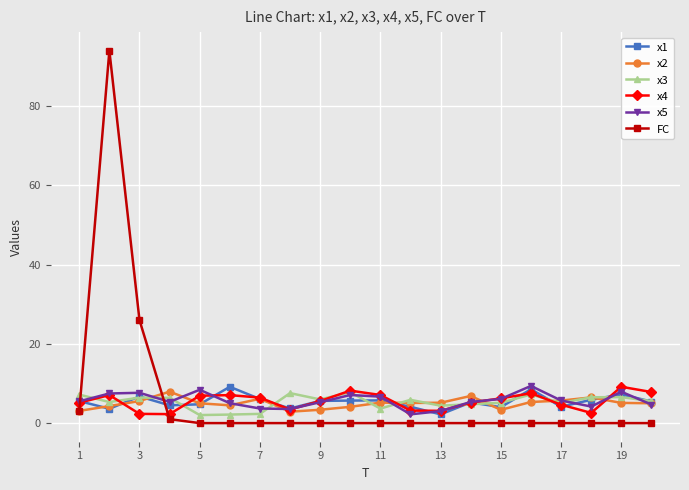

True or false: x2 has more than 1 points higher than both neighbors.

True